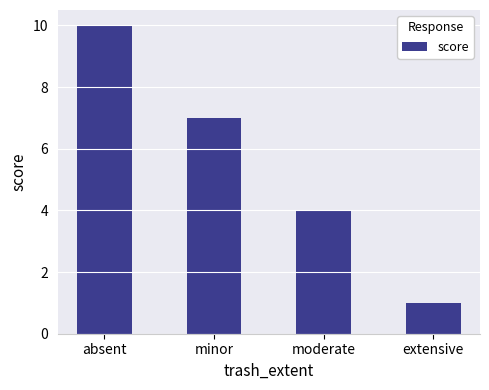

Between absent and extensive, which is larger?

absent